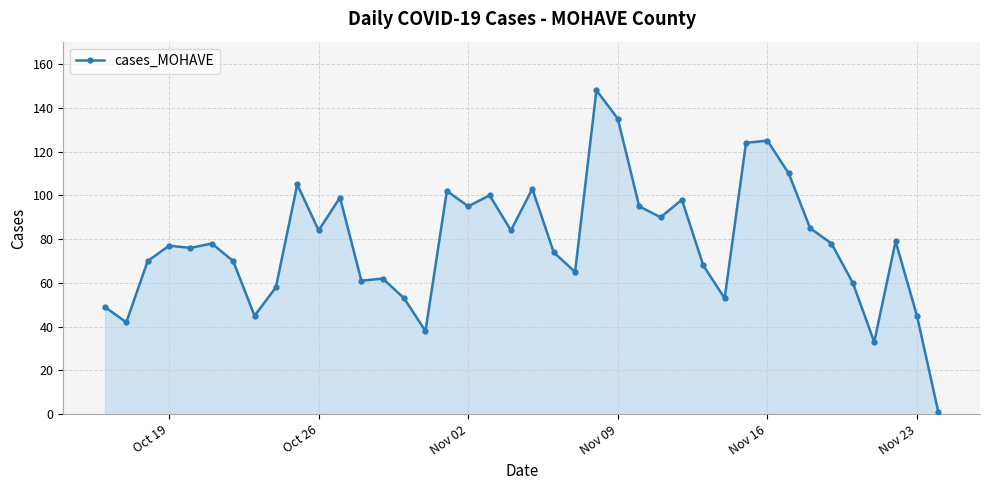

How many lines are shown in the chart?

1